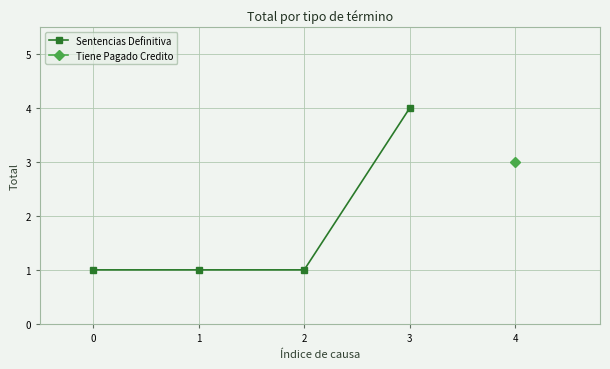

The value at 1 is 1. True or false?

True